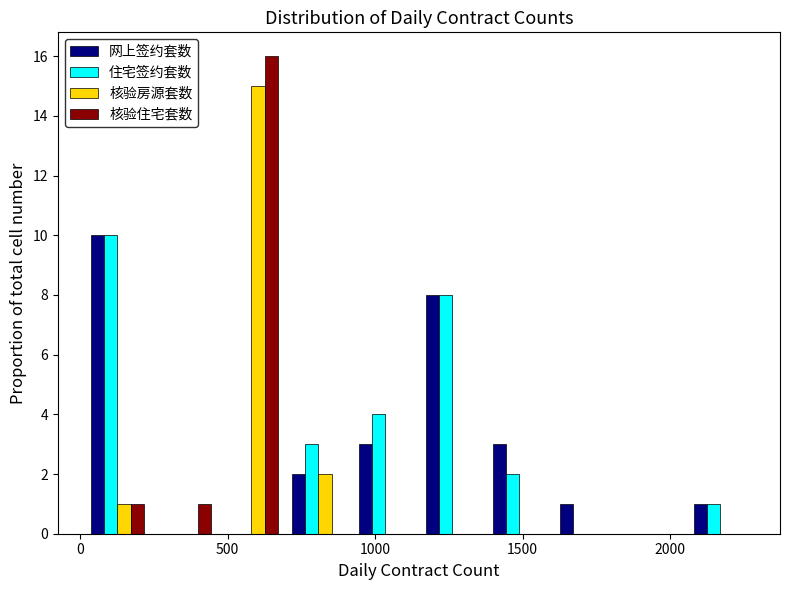

Reading left to right, list every range on the x-axis with the height of the bar of each series over it. Neither the bar edges nor the heights are printed on the chart, so give them approximately, as read against the axes.

0 to 250: 网上签约套数=10	住宅签约套数=10	核验房源套数=1	核验住宅套数=1
250 to 450: 网上签约套数=0	住宅签约套数=0	核验房源套数=0	核验住宅套数=1
450 to 700: 网上签约套数=0	住宅签约套数=0	核验房源套数=15	核验住宅套数=16
700 to 900: 网上签约套数=2	住宅签约套数=3	核验房源套数=2	核验住宅套数=0
900 to 1150: 网上签约套数=3	住宅签约套数=4	核验房源套数=0	核验住宅套数=0
1150 to 1400: 网上签约套数=8	住宅签约套数=8	核验房源套数=0	核验住宅套数=0
1400 to 1600: 网上签约套数=3	住宅签约套数=2	核验房源套数=0	核验住宅套数=0
1600 to 1850: 网上签约套数=1	住宅签约套数=0	核验房源套数=0	核验住宅套数=0
1850 to 2050: 网上签约套数=0	住宅签约套数=0	核验房源套数=0	核验住宅套数=0
2050 to 2300: 网上签约套数=1	住宅签约套数=1	核验房源套数=0	核验住宅套数=0